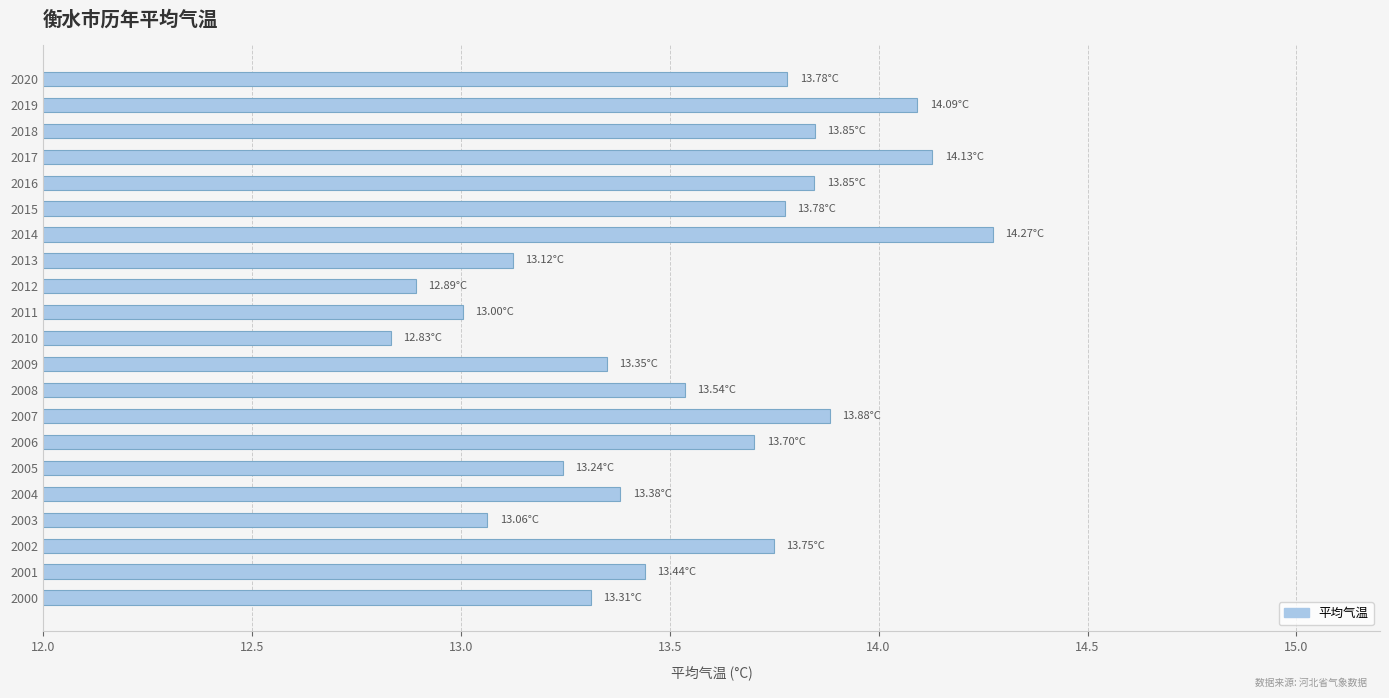

What is the change in value from 2009 to 2017?

+0.8